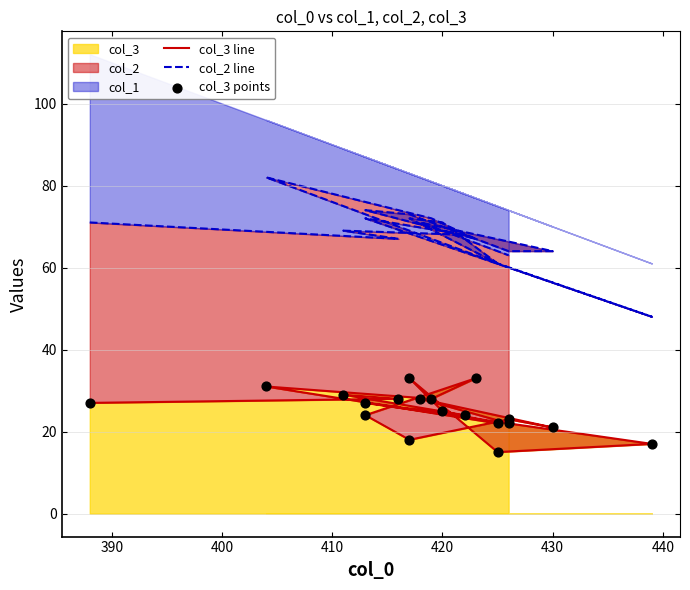

Which series has the largest Y range (max minus min)?

col_2 line